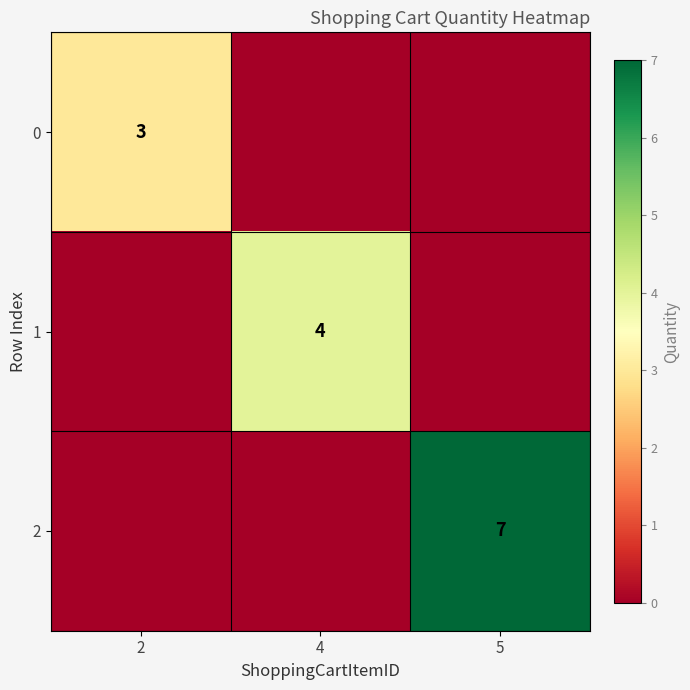

The 1 series shows 4 at 4. True or false?

True